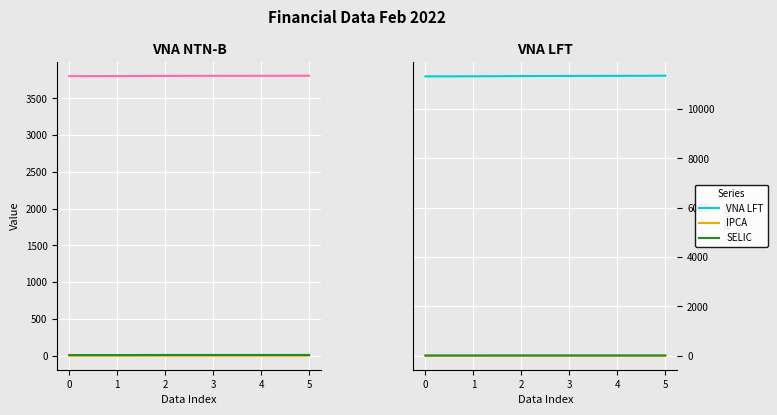

How many data points does each series have?

6